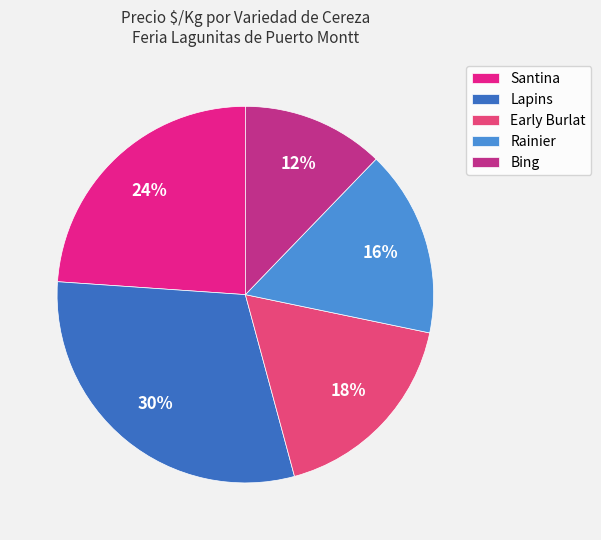

Do Lapins and Santina together represent more than half of the pie?

Yes